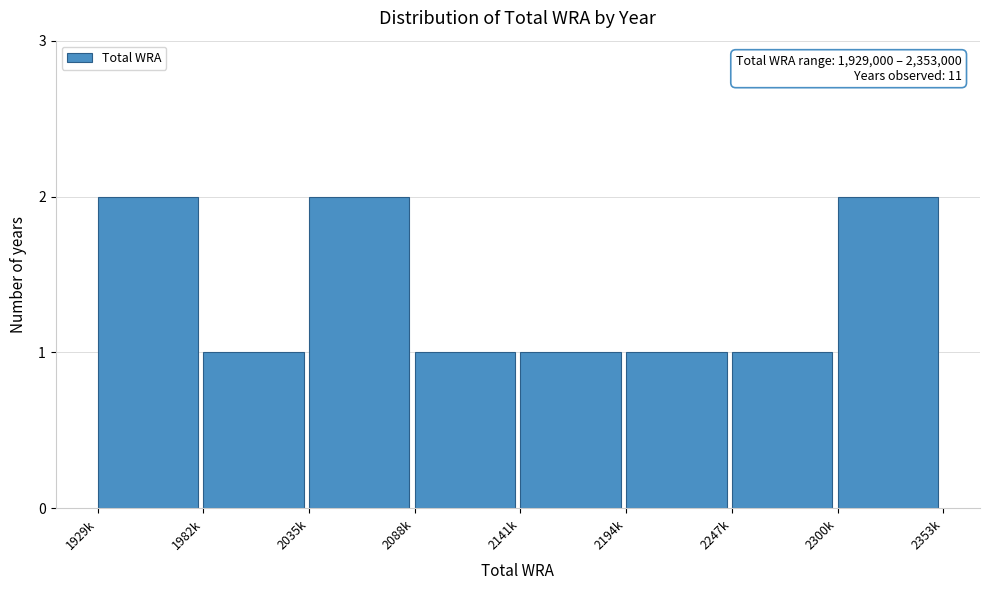

Reading left to right, transcribe all the data shown in this chart.

1929k=2	1982k=1	2035k=2	2088k=1	2141k=1	2194k=1	2247k=1	2300k=2